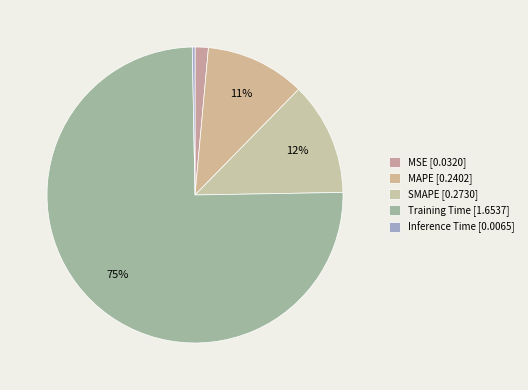

To the nearest percent, what percentage of the pie is MAPE?

11%